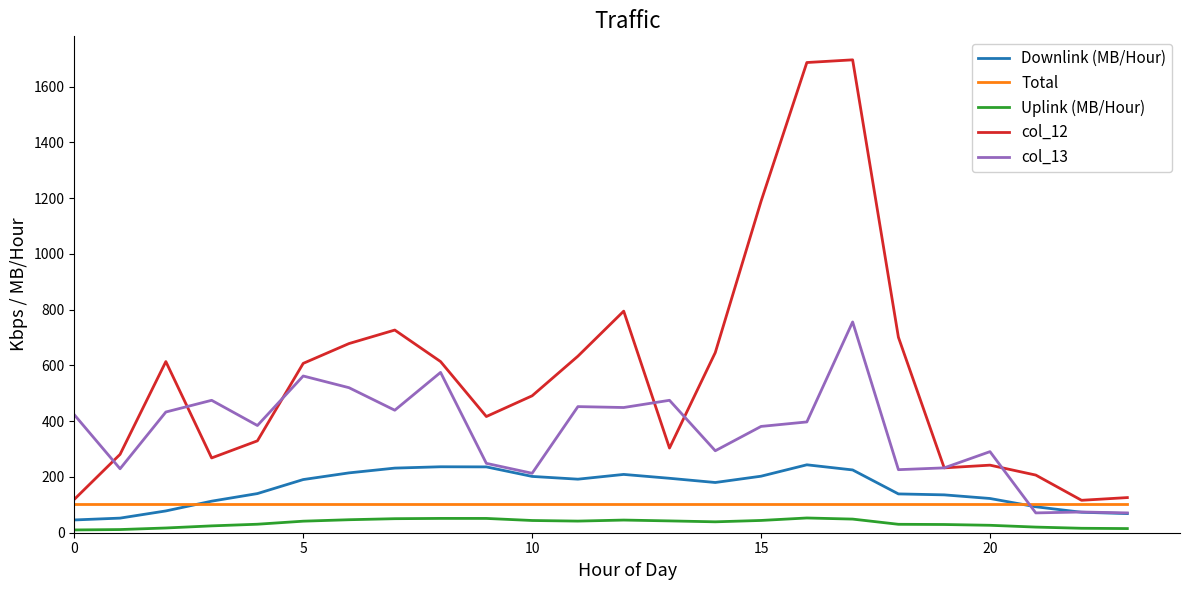

Which series has the widest spread of values?

col_12